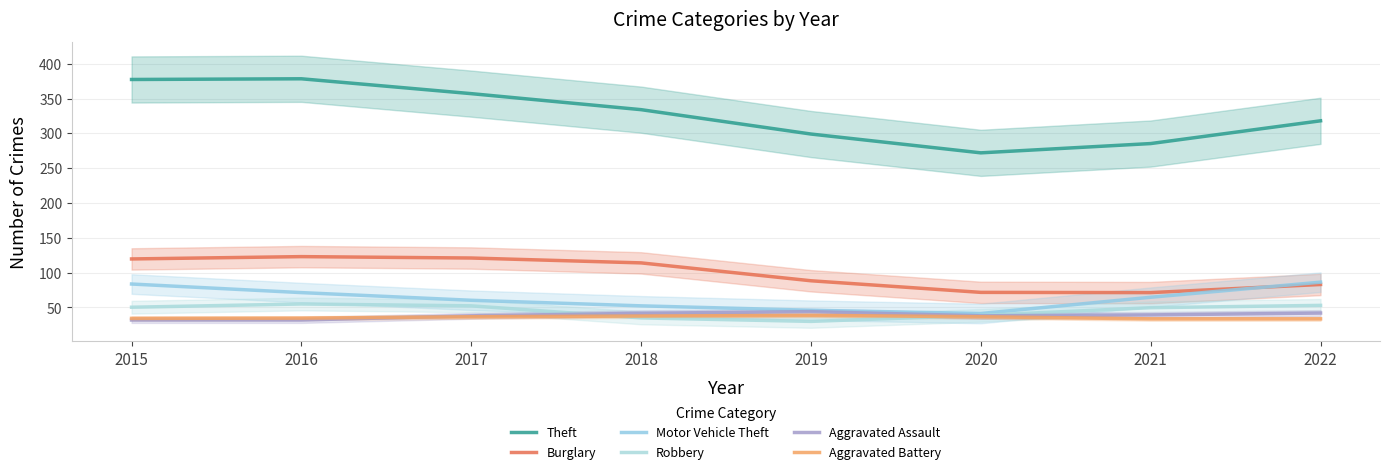

Is the value of Aggravated Assault at 2018 greater than the value of Motor Vehicle Theft at 2019?

No